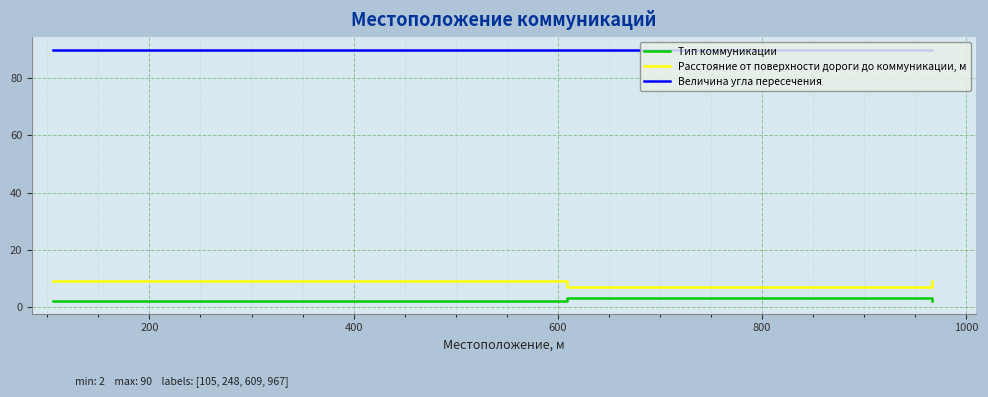

Which series has the widest spread of values?

Расстояние от поверхности дороги до коммуникации, м